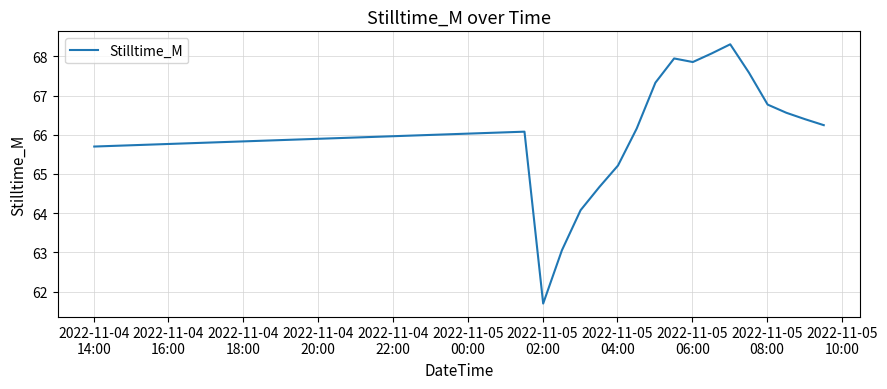

What is the minimum value shown in the chart?

61.7